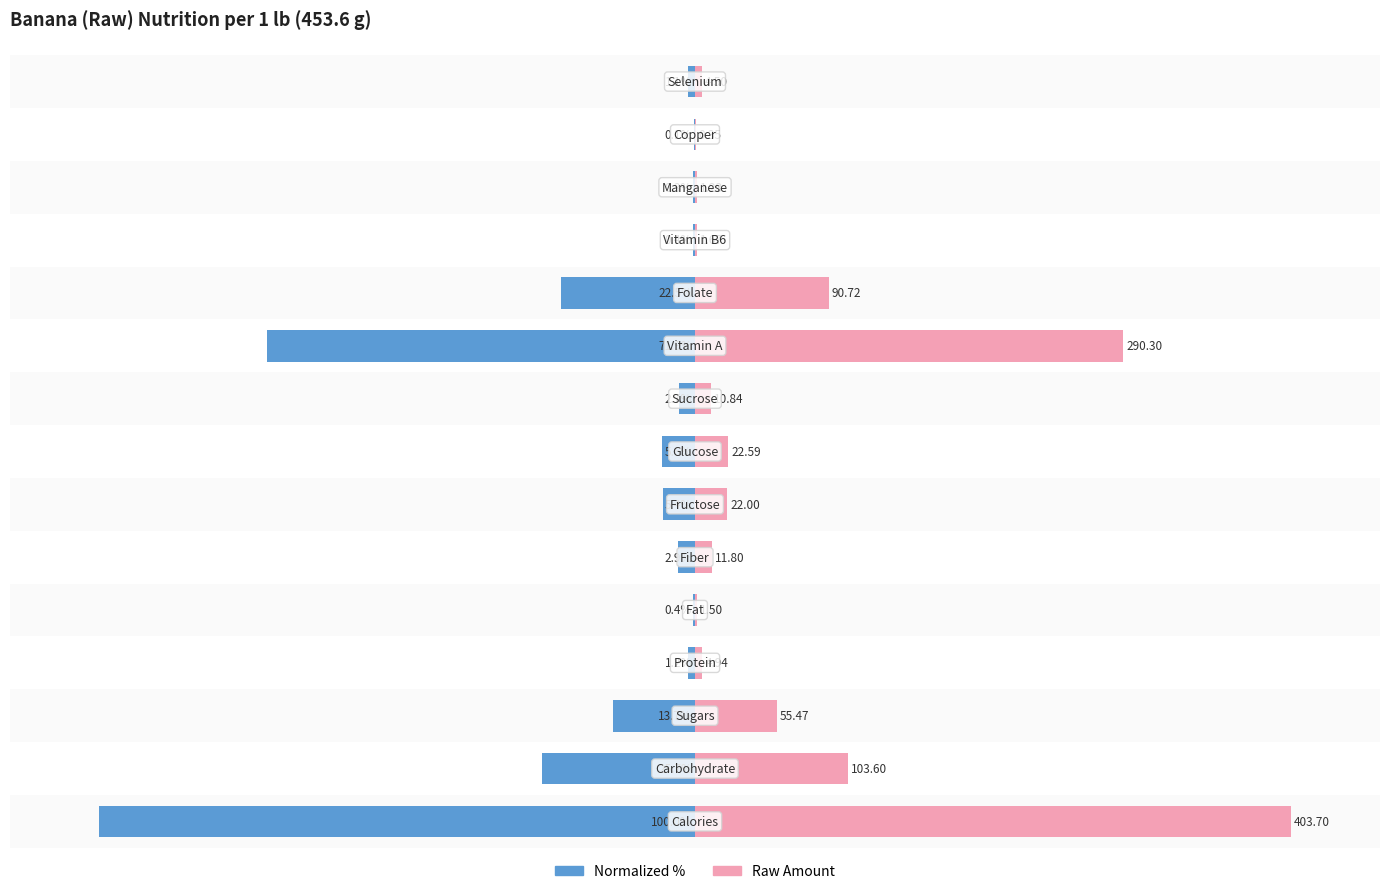

Reading left to right, transcribe all the data shown in this chart.

Normalized %: 0=-100.0	1=-25.7	2=-13.7	3=-1.2	4=-0.4	5=-2.9	6=-5.4	7=-5.6	8=-2.7	9=-71.9	10=-22.5	11=-0.4	12=-0.3	13=-0.1	14=-1.1
Amount (scaled): 0=100.0	1=25.7	2=13.7	3=1.2	4=0.4	5=2.9	6=5.4	7=5.6	8=2.7	9=71.9	10=22.5	11=0.4	12=0.3	13=0.1	14=1.1